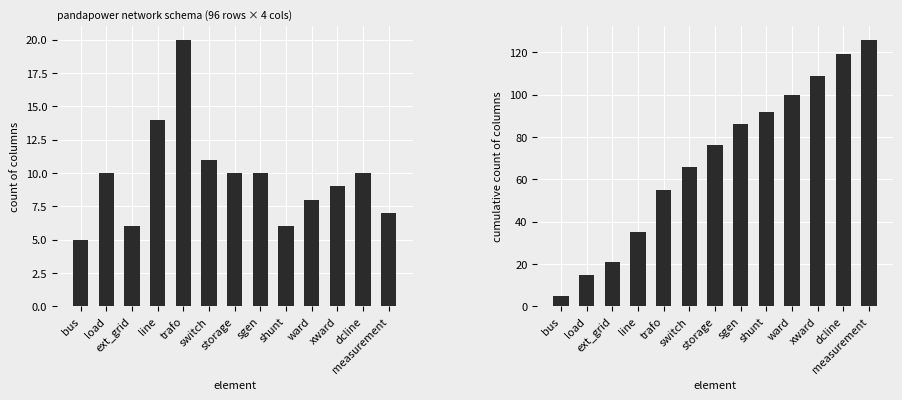

True or false: column count has a value of 14 at line.

True